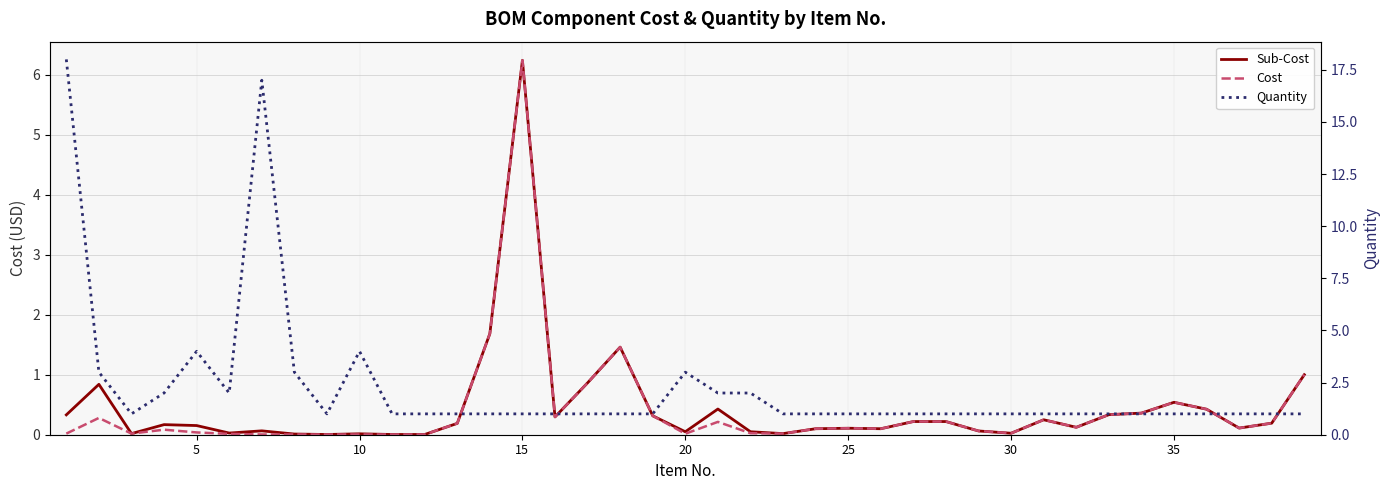

At 30, list the series in order from smallest to largest.

Sub-Cost, Cost, Quantity